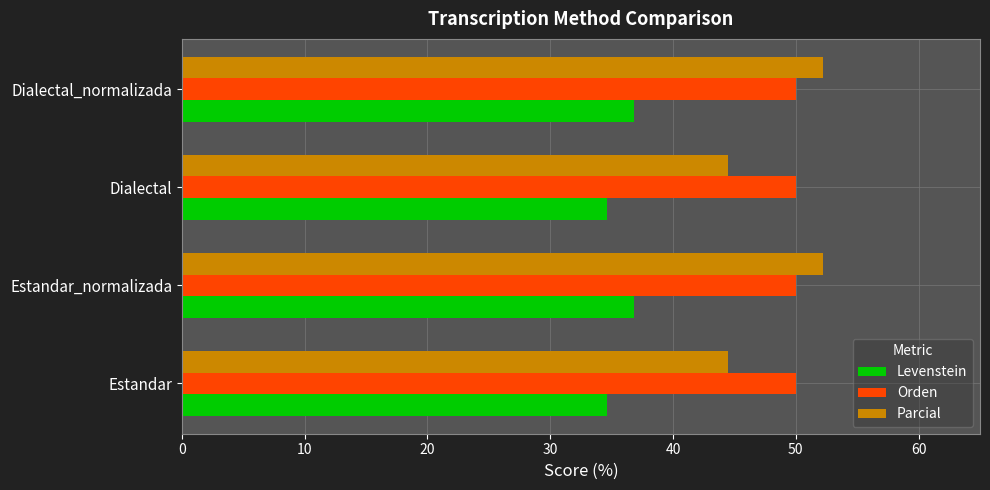

At how many categories does at least one series exceed 38?

4